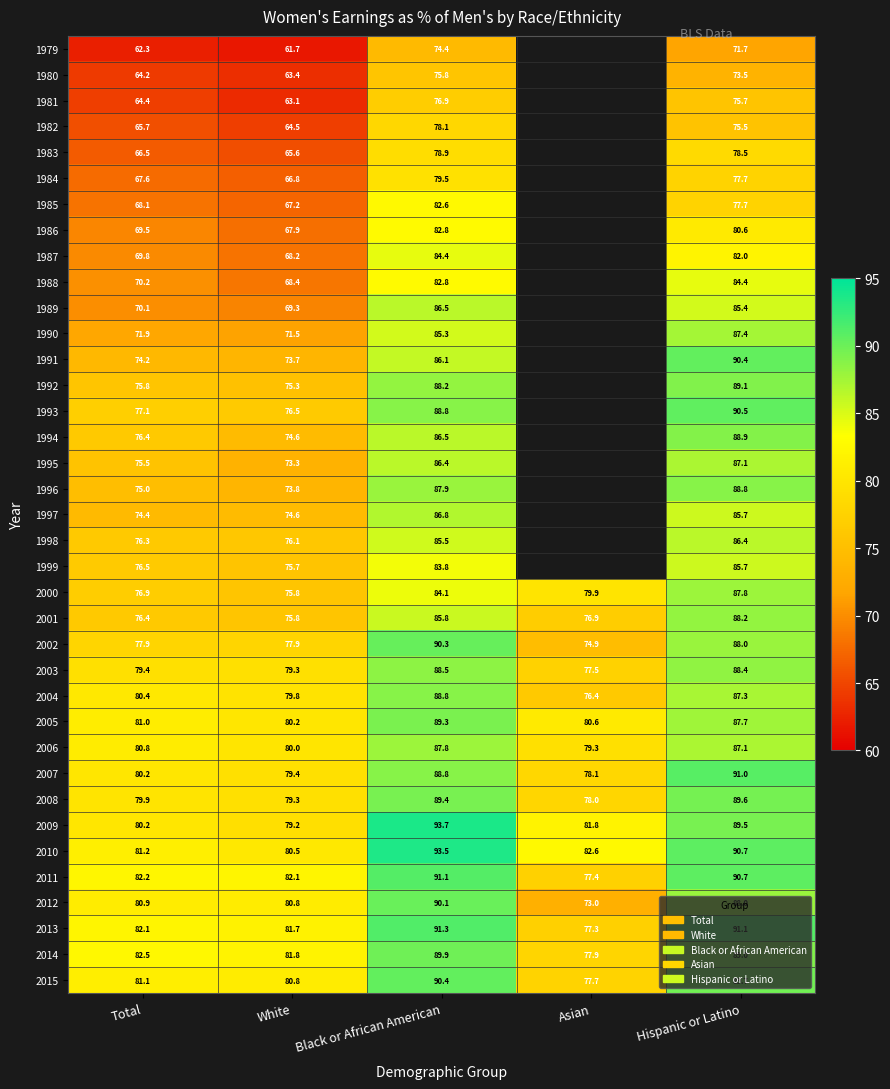

True or false: 2007 has a value of 53.2 at Total.

False